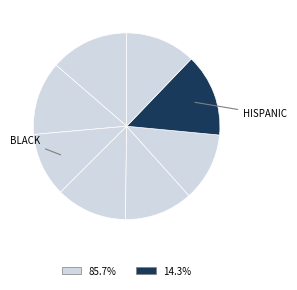

To the nearest percent, what is the average slice percentage?

12%